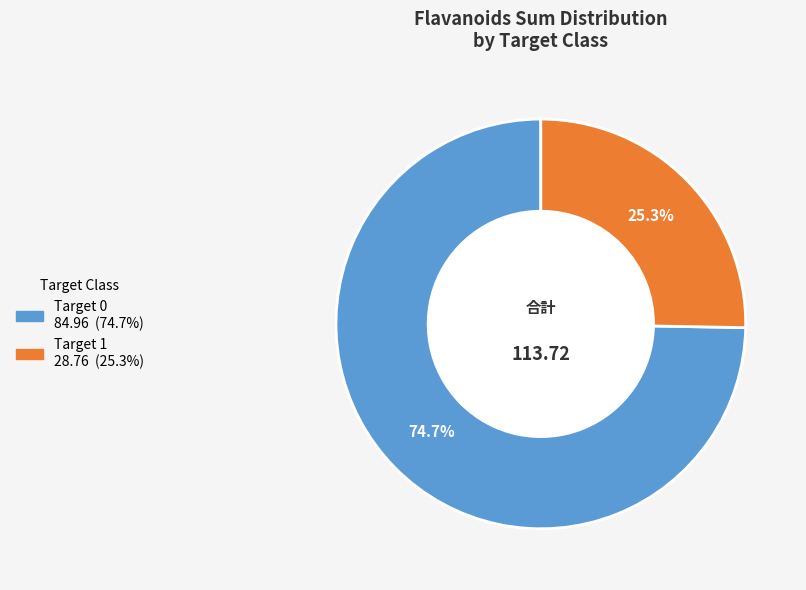

Is there any slice that represents more than half of the pie?

Yes